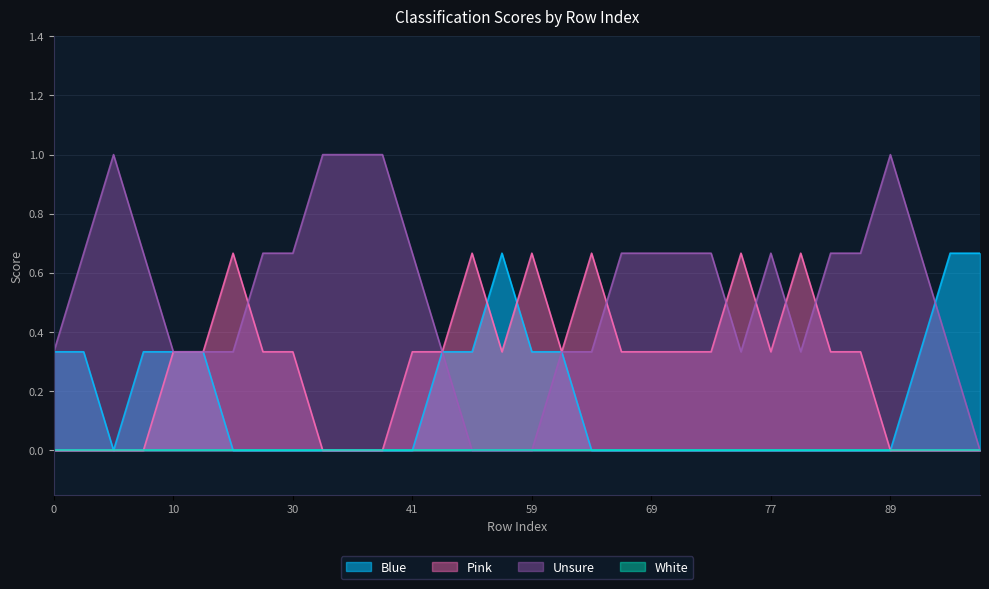

Which series has the largest range (max minus min)?

Unsure